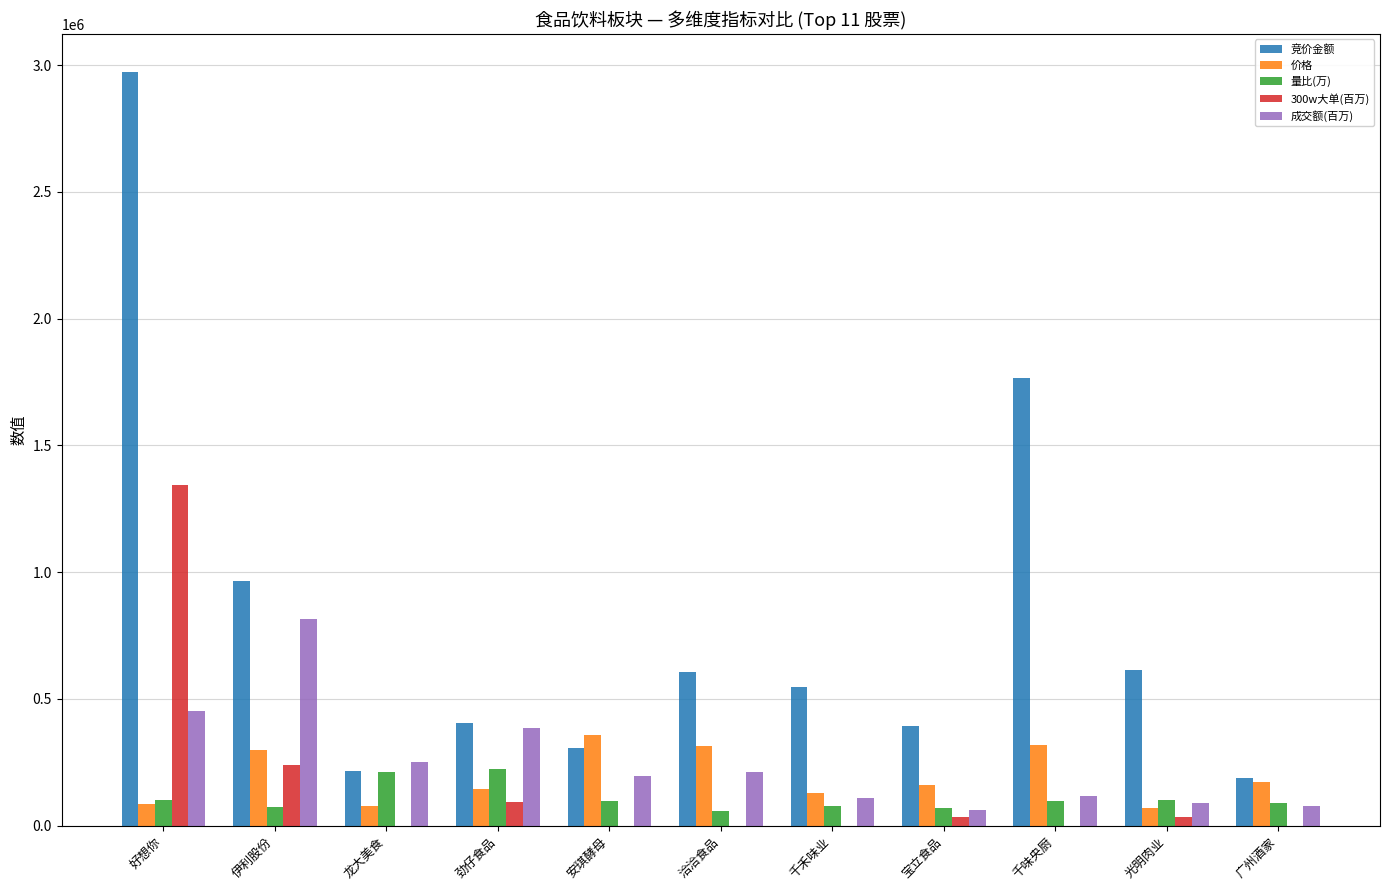

Between 伊利股份 and 光明肉业, which series saw the biggest shift?

成交额(百万)